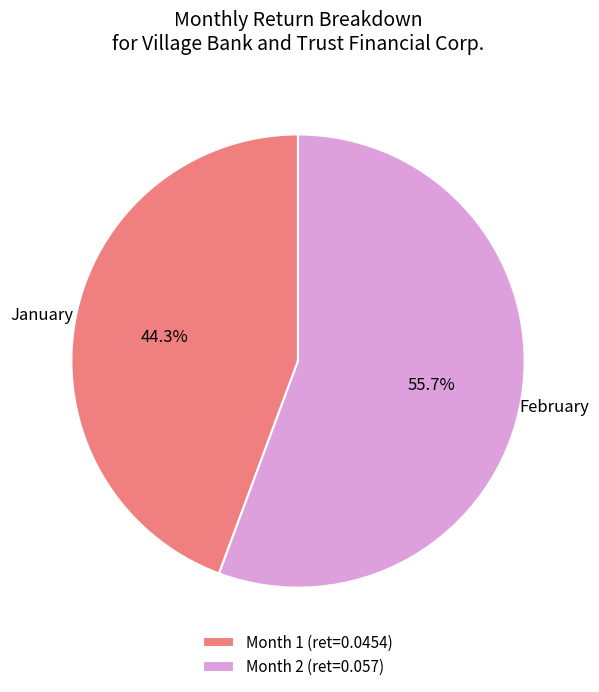

What is the largest slice in the pie chart?

Month 2 (ret=0.057)